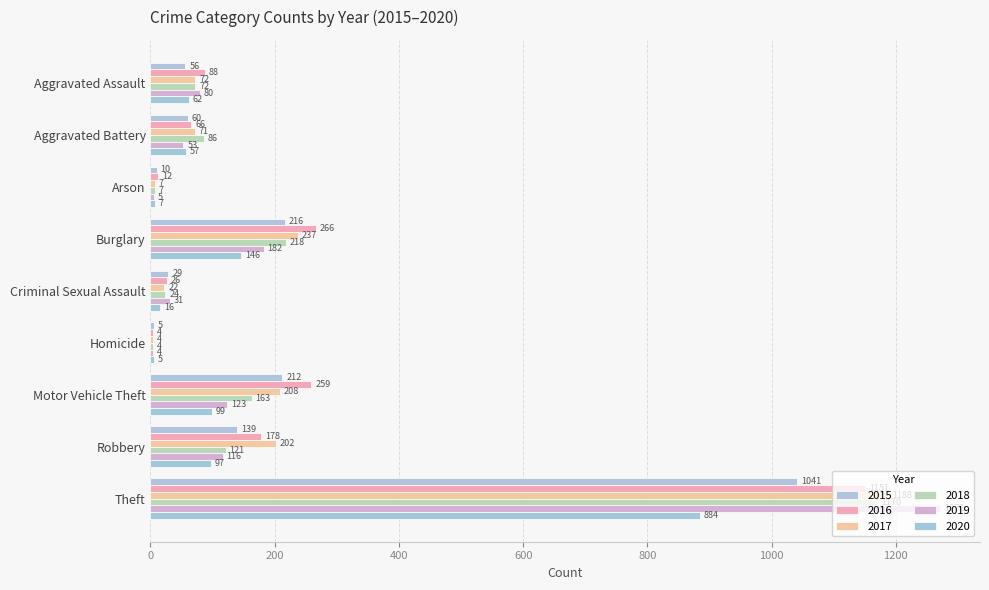

The 2019 series shows 123 at Motor Vehicle Theft. True or false?

True